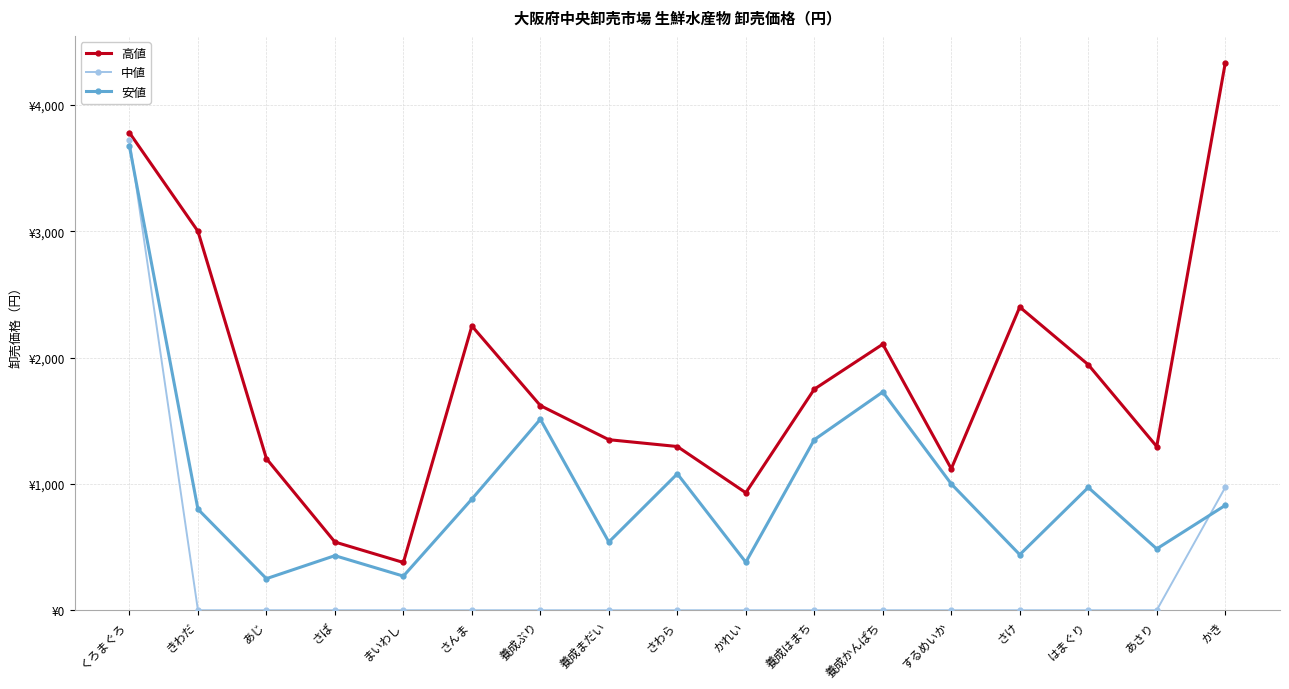

What is the difference between the maximum and minimum values in the 高値 series?

3952